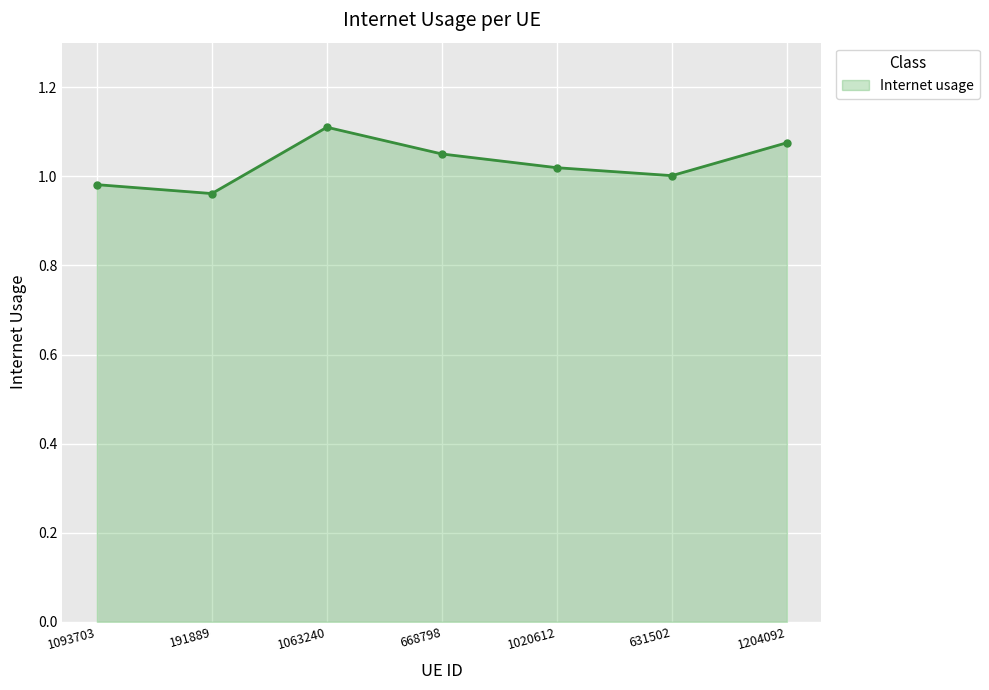

What is the ratio of the value at 1093703 to the value at 668798?

0.9